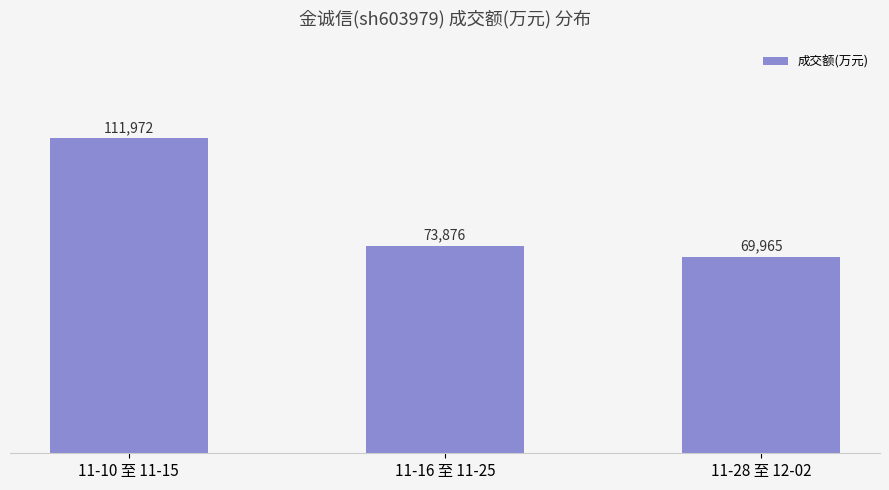

Are the bars grouped side by side (vs. stacked)?

No